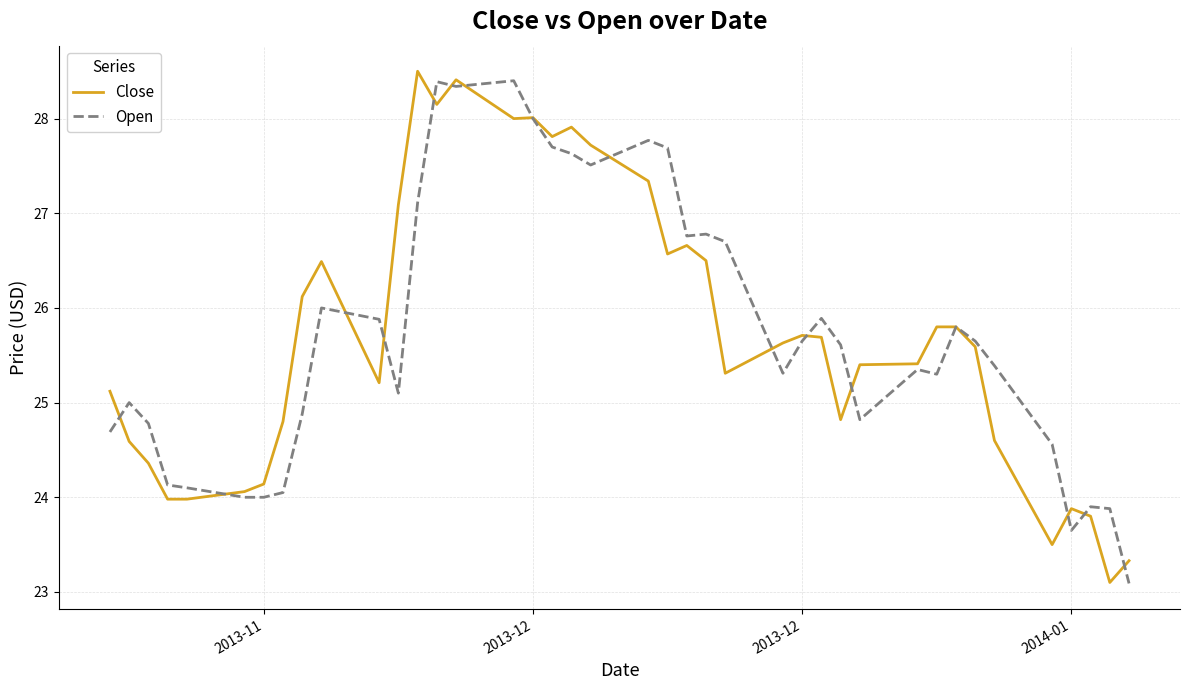

What is the greatest value displayed?

28.5